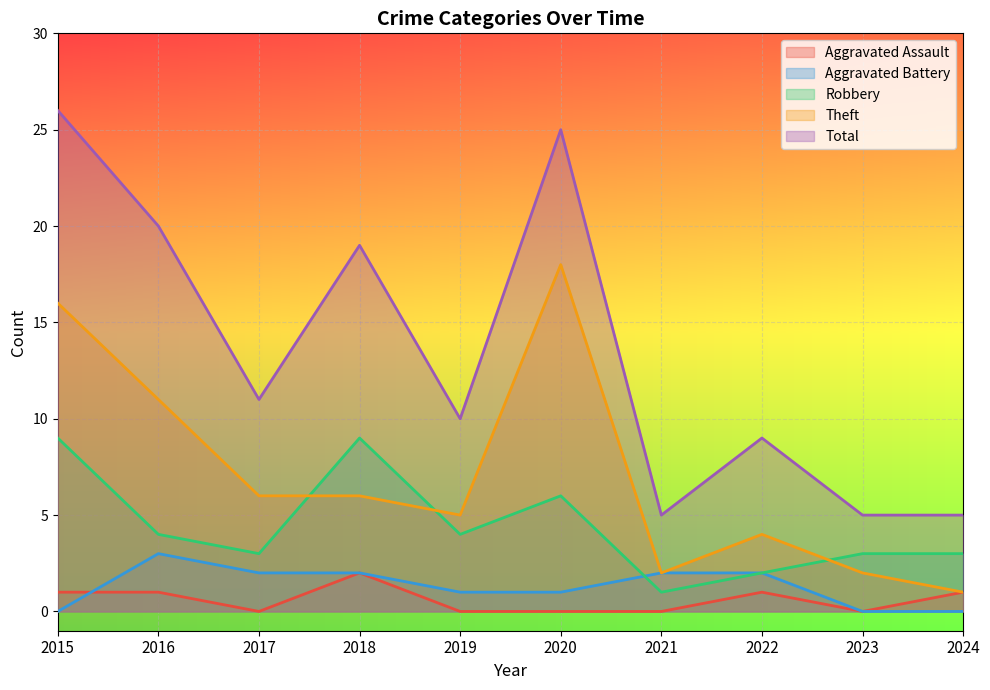

What is the difference between the highest and lowest values at 2021?

5